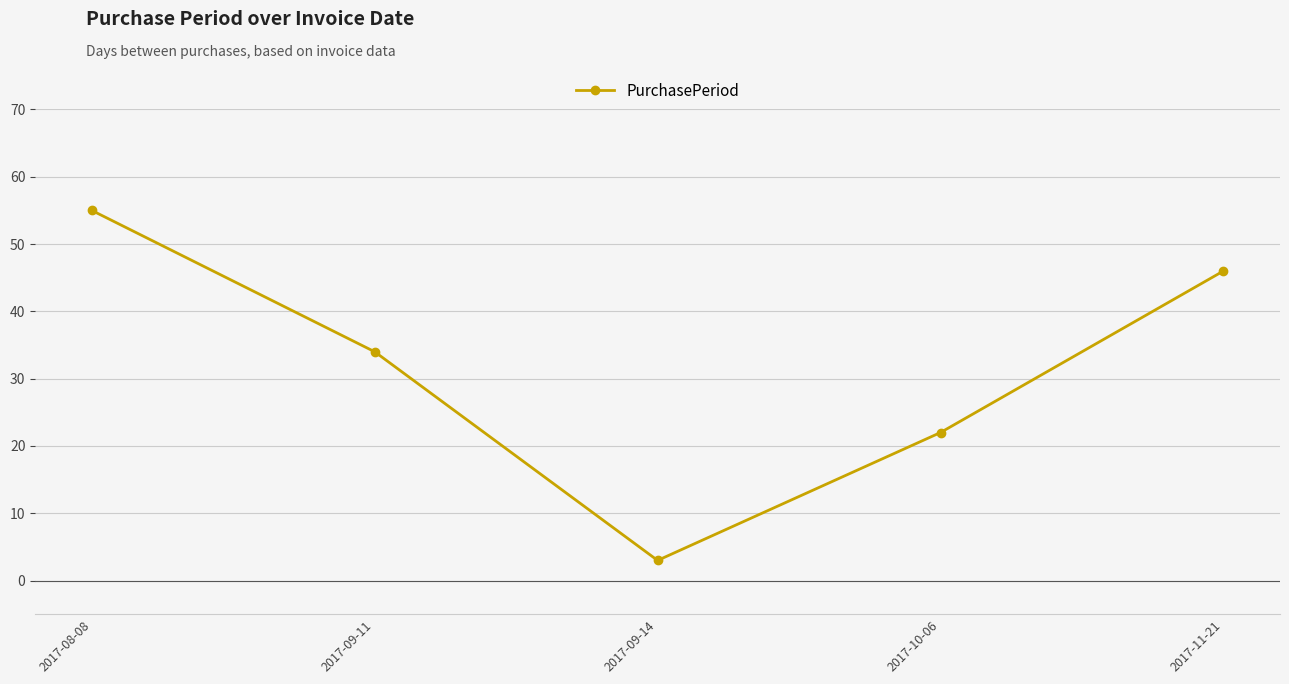

List the labels in order of value, smallest first.

2017-09-14, 2017-10-06, 2017-09-11, 2017-11-21, 2017-08-08